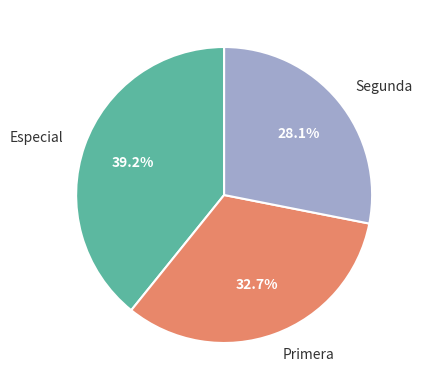

To the nearest percent, what is the average slice percentage?

33%